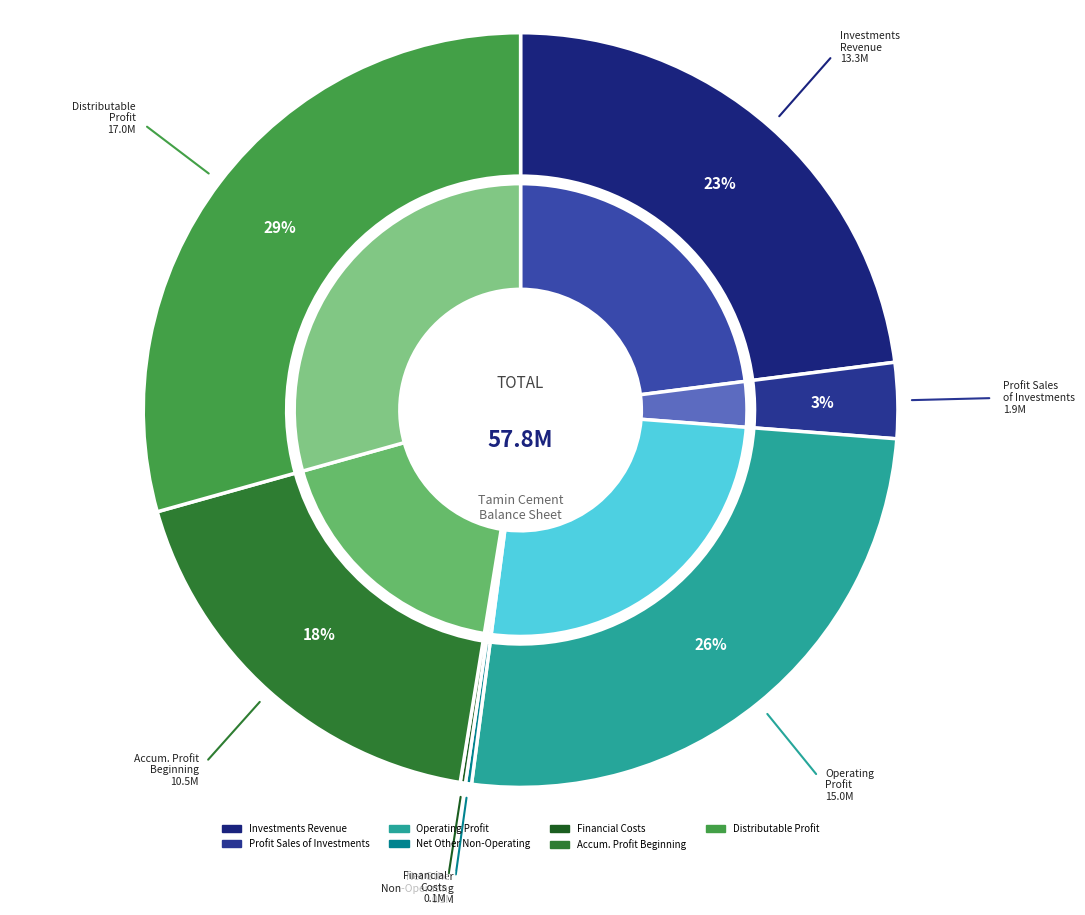

Does investments_revenue represent more than half of the total?

No